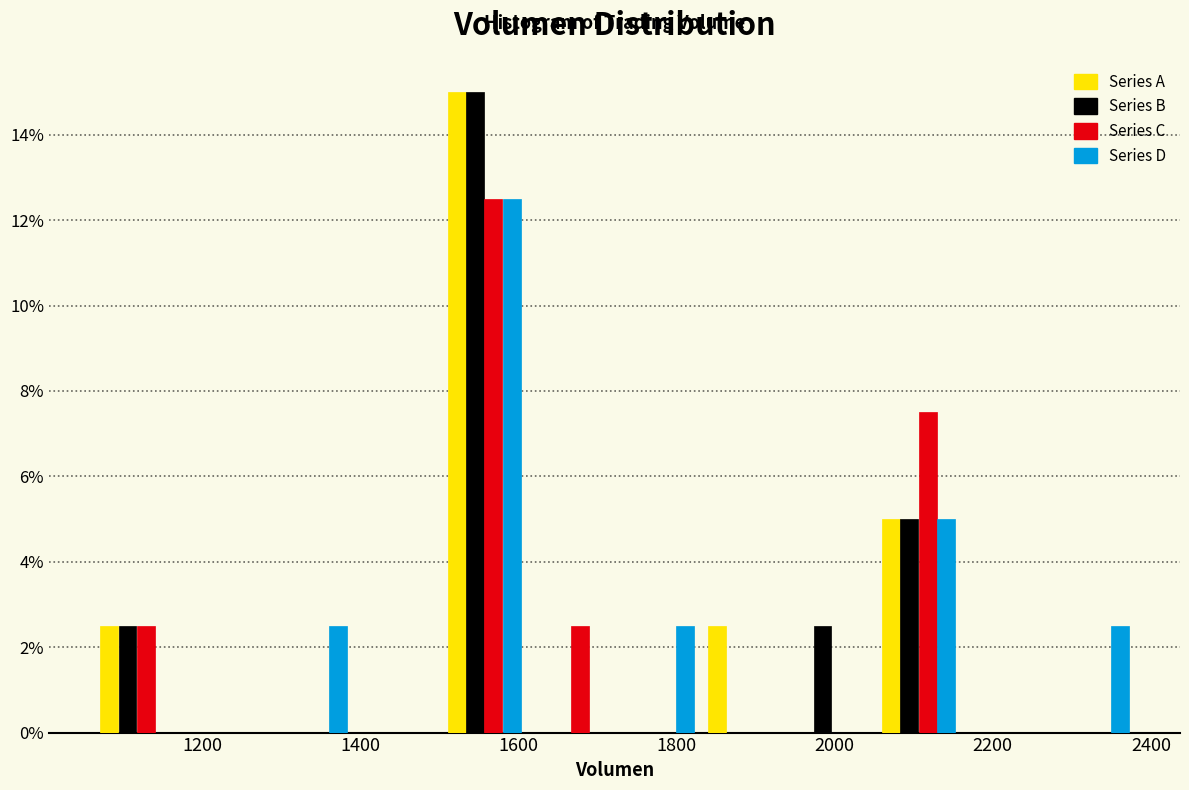

Reading left to right, list every range on the x-axis with the height of the bar of each series over it. Neither the bar edges nor the heights are printed on the chart, so give them approximately, as read against the axes.

1060 to 1180: Series A=2.6	Series B=2.6	Series C=2.6	Series D=0
1180 to 1280: Series A=0	Series B=0	Series C=0	Series D=0
1280 to 1400: Series A=0	Series B=0	Series C=0	Series D=2.6
1400 to 1500: Series A=0	Series B=0	Series C=0	Series D=0
1500 to 1620: Series A=15.0	Series B=15.0	Series C=12.6	Series D=12.6
1620 to 1720: Series A=0	Series B=0	Series C=2.6	Series D=0
1720 to 1840: Series A=0	Series B=0	Series C=0	Series D=2.6
1840 to 1940: Series A=2.6	Series B=0	Series C=0	Series D=0
1940 to 2060: Series A=0	Series B=2.6	Series C=0	Series D=0
2060 to 2160: Series A=5.0	Series B=5.0	Series C=7.6	Series D=5.0
2160 to 2280: Series A=0	Series B=0	Series C=0	Series D=0
2280 to 2380: Series A=0	Series B=0	Series C=0	Series D=2.6